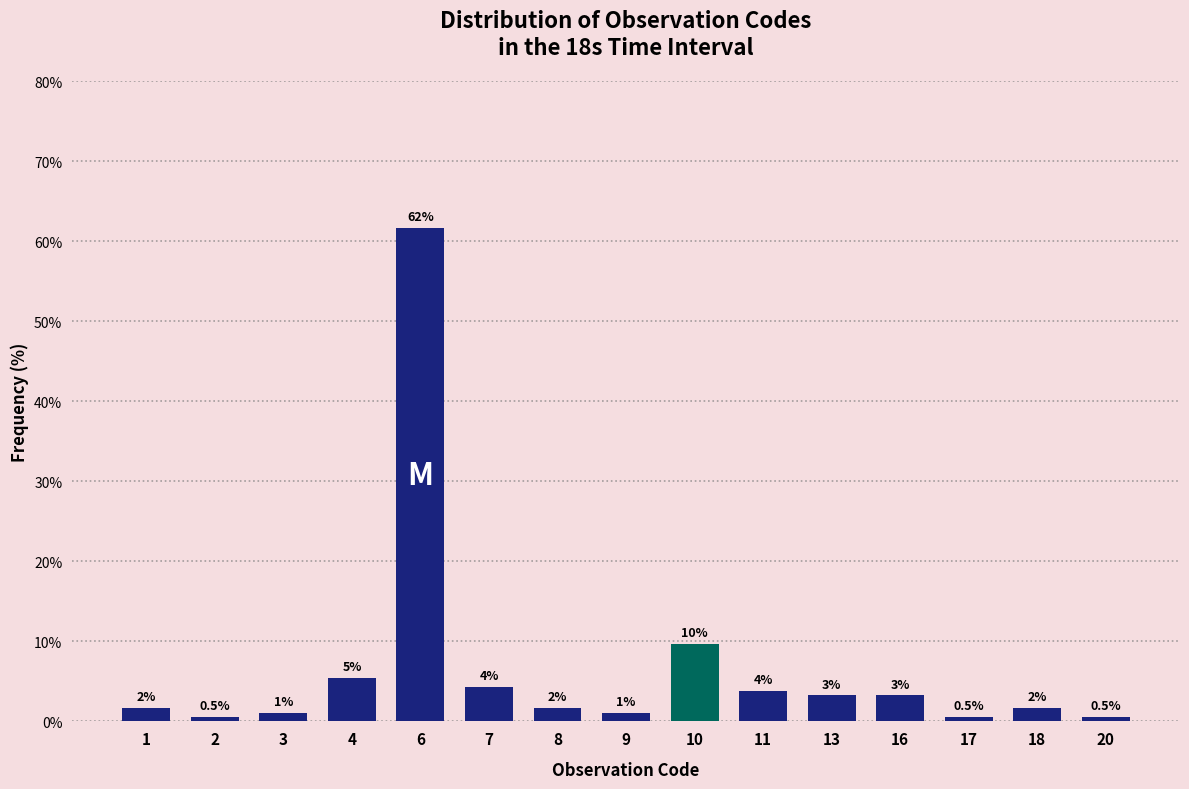

How many bars are there in total?

15